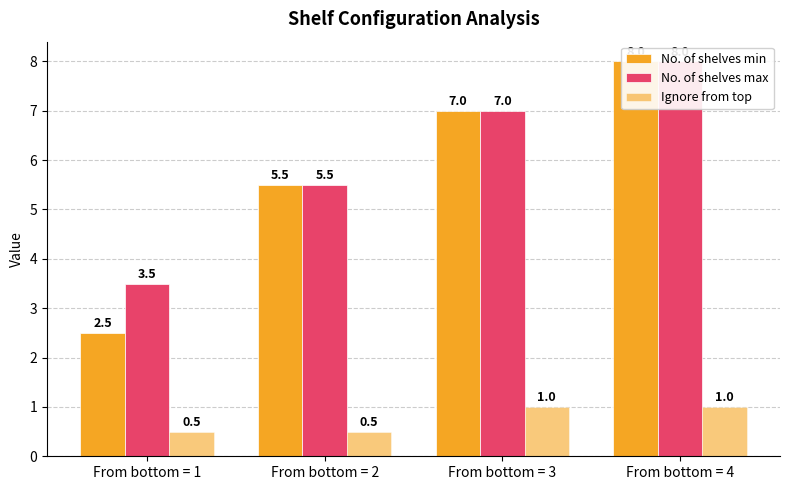

Which series changed the most between From bottom = 2 and From bottom = 4?

No. of shelves min